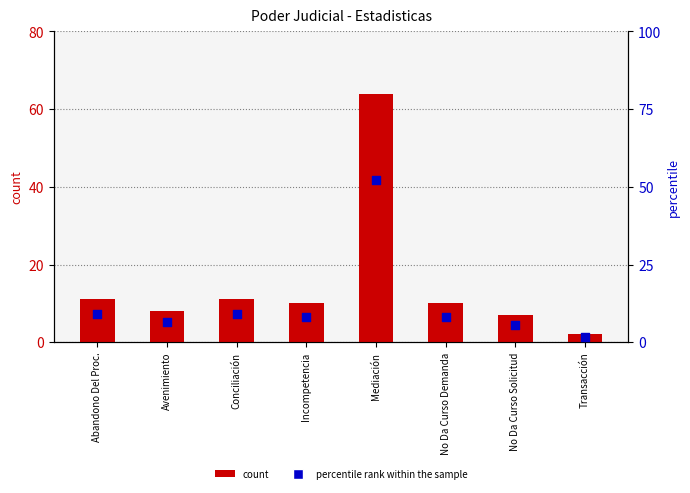

Which series contains the highest Y value?

count